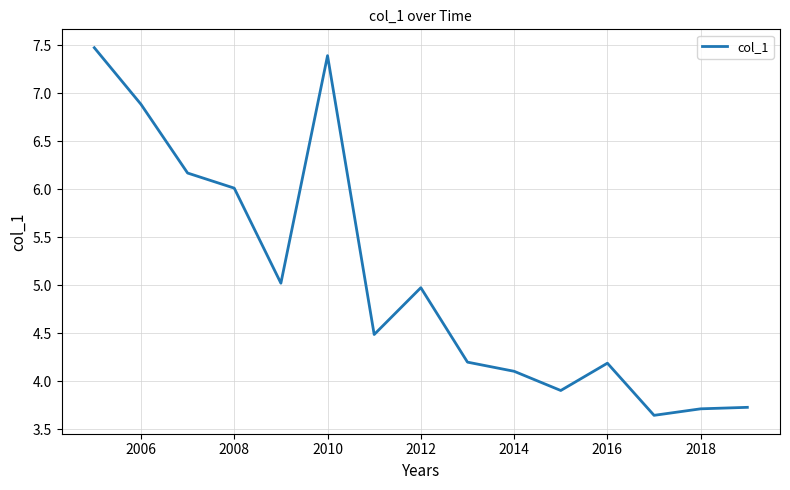

What is the greatest value displayed?

7.5